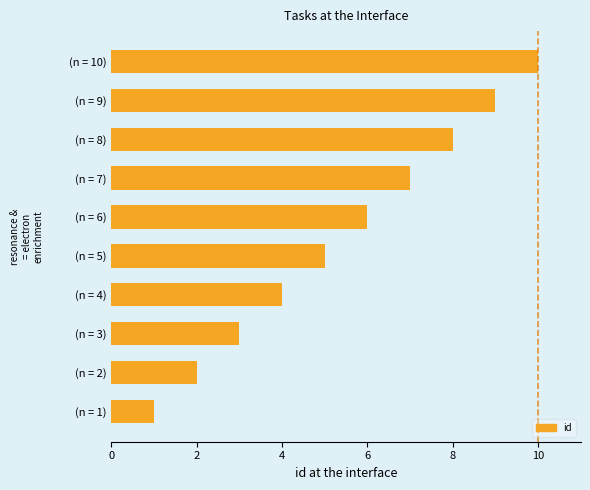

Are the bars grouped side by side (vs. stacked)?

No